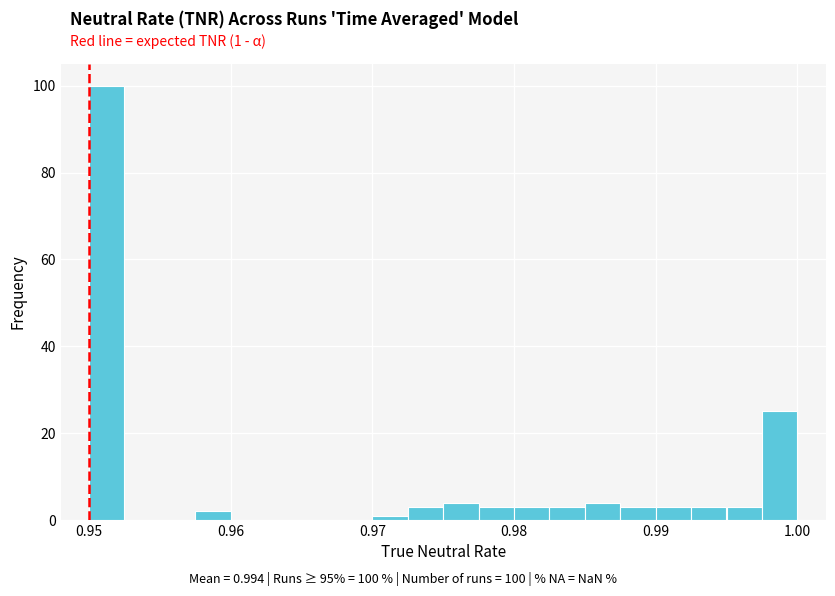

Read against the x-axis, roughly where is the centre of the tallest bar?

0.951